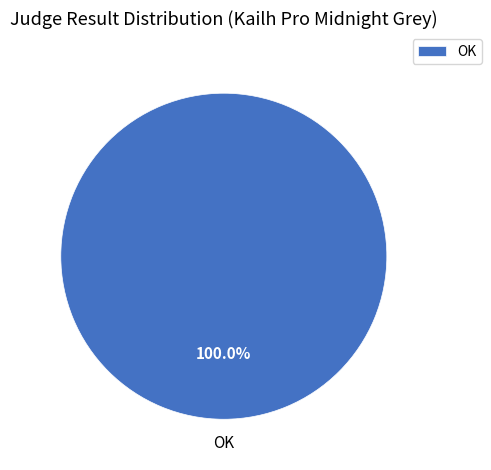

To the nearest percent, what portion does OK represent?

100%